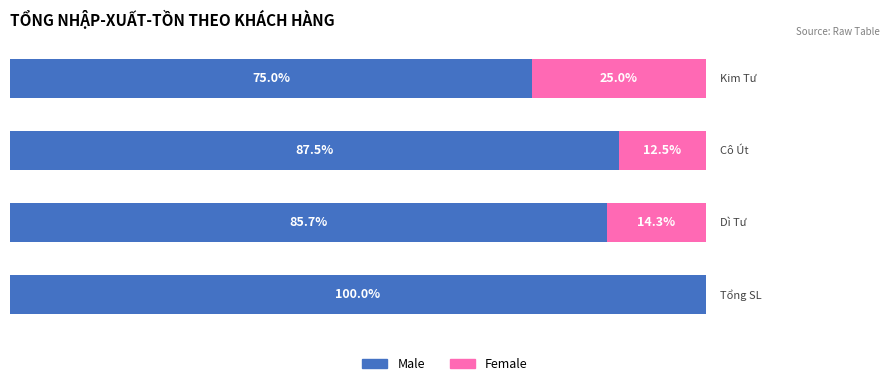

Which series has the widest spread of values?

Male